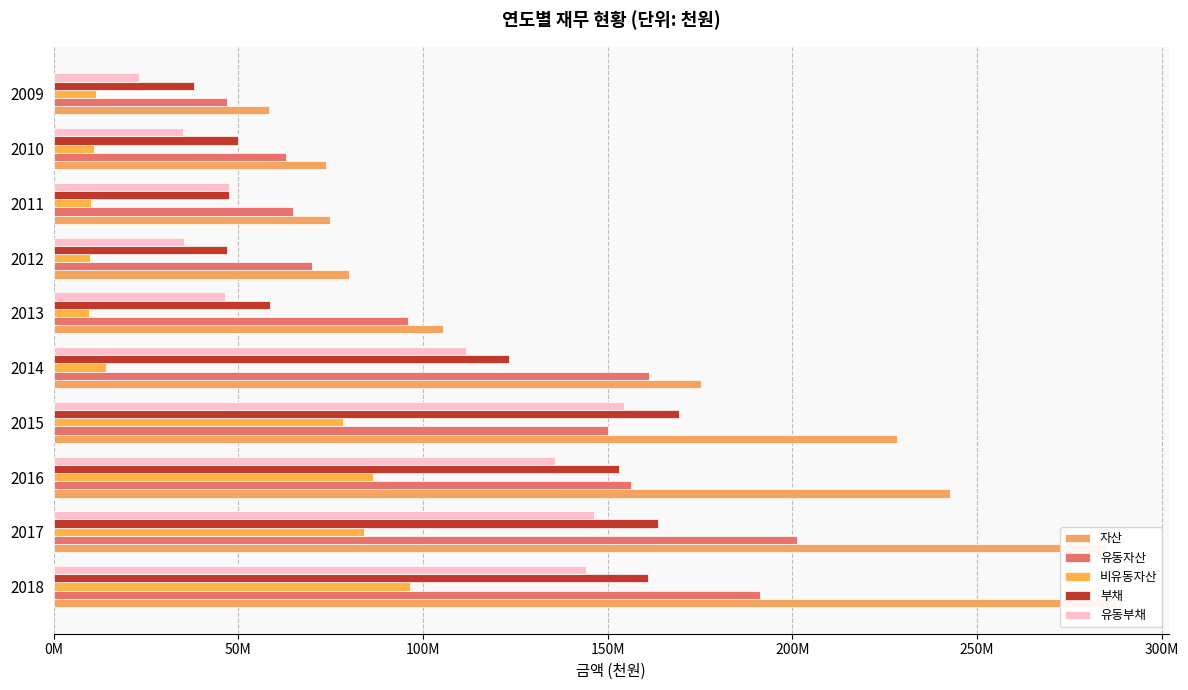

What is the difference between the maximum and minimum values in the 비유동자산 series?

86868471